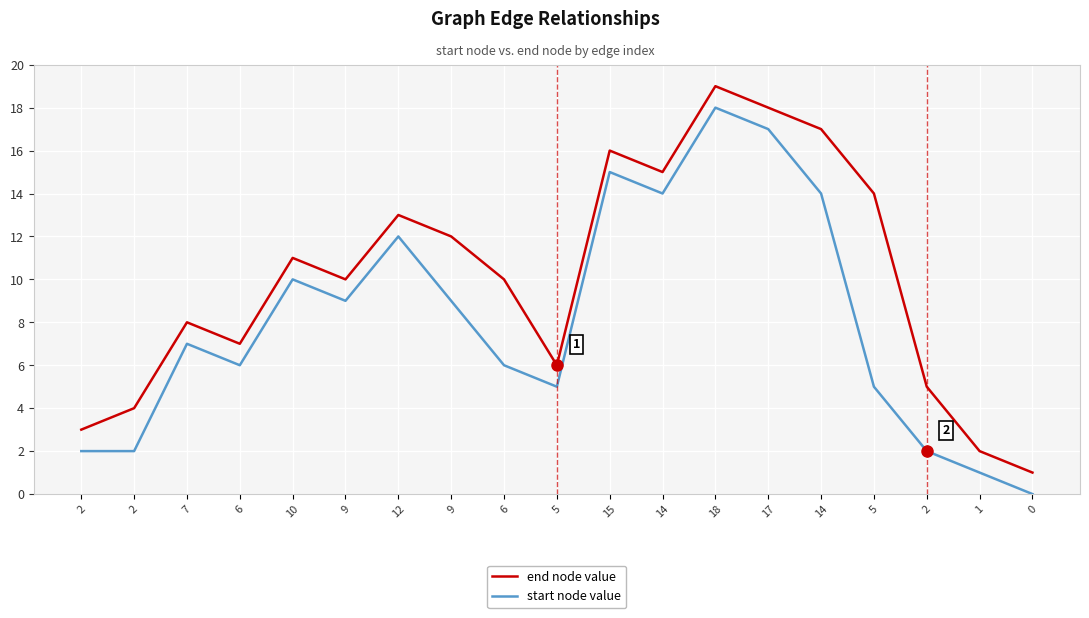

What is the difference between the second highest and second lowest values in the end node value series?

16